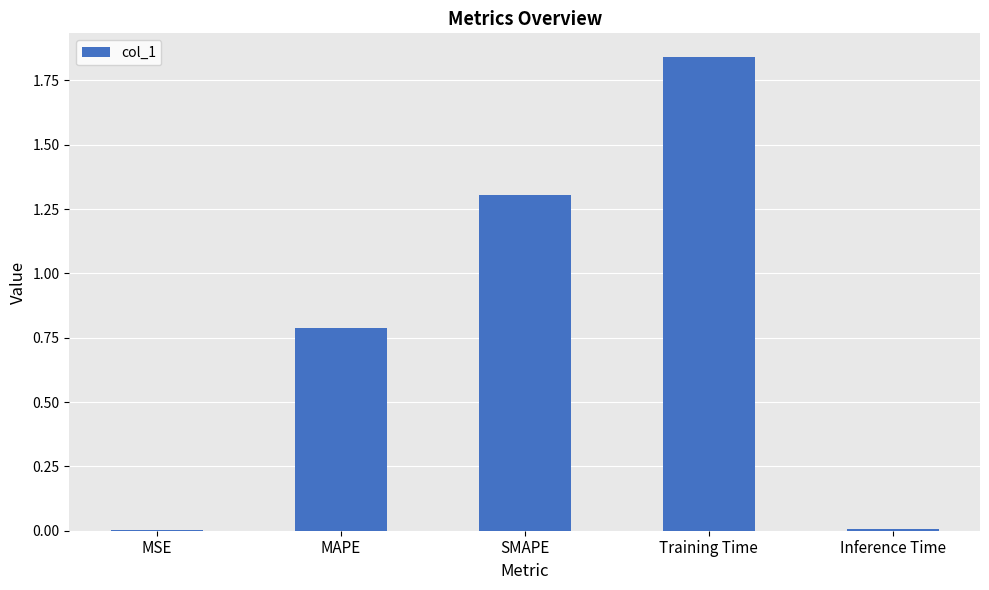

Between Inference Time and MAPE, which is larger?

MAPE